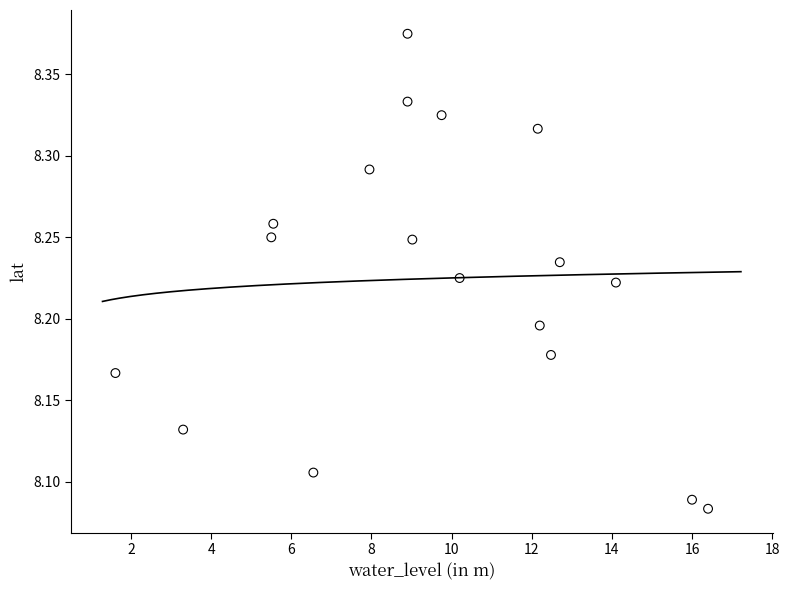

What is the range of Y values (max minus min)?

0.3